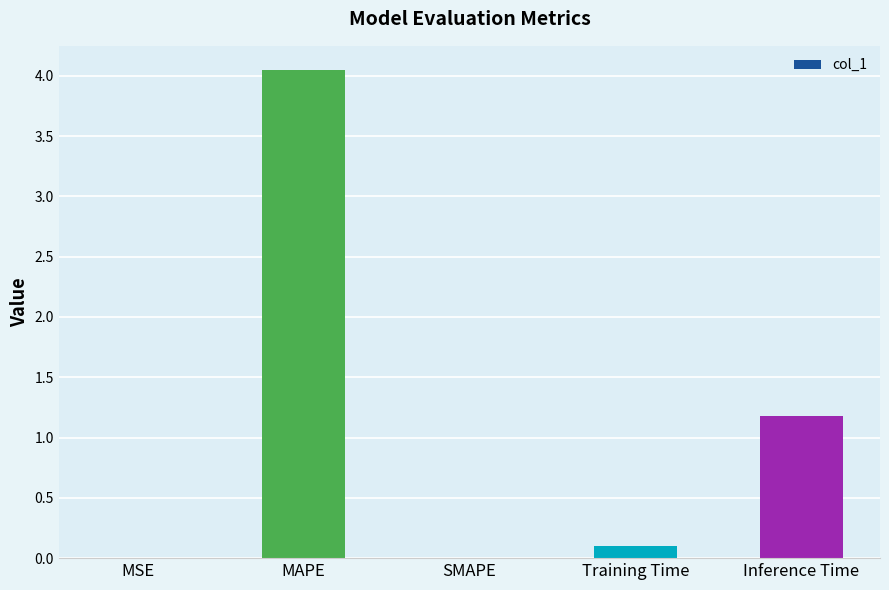

The value at SMAPE is 0.0. True or false?

True